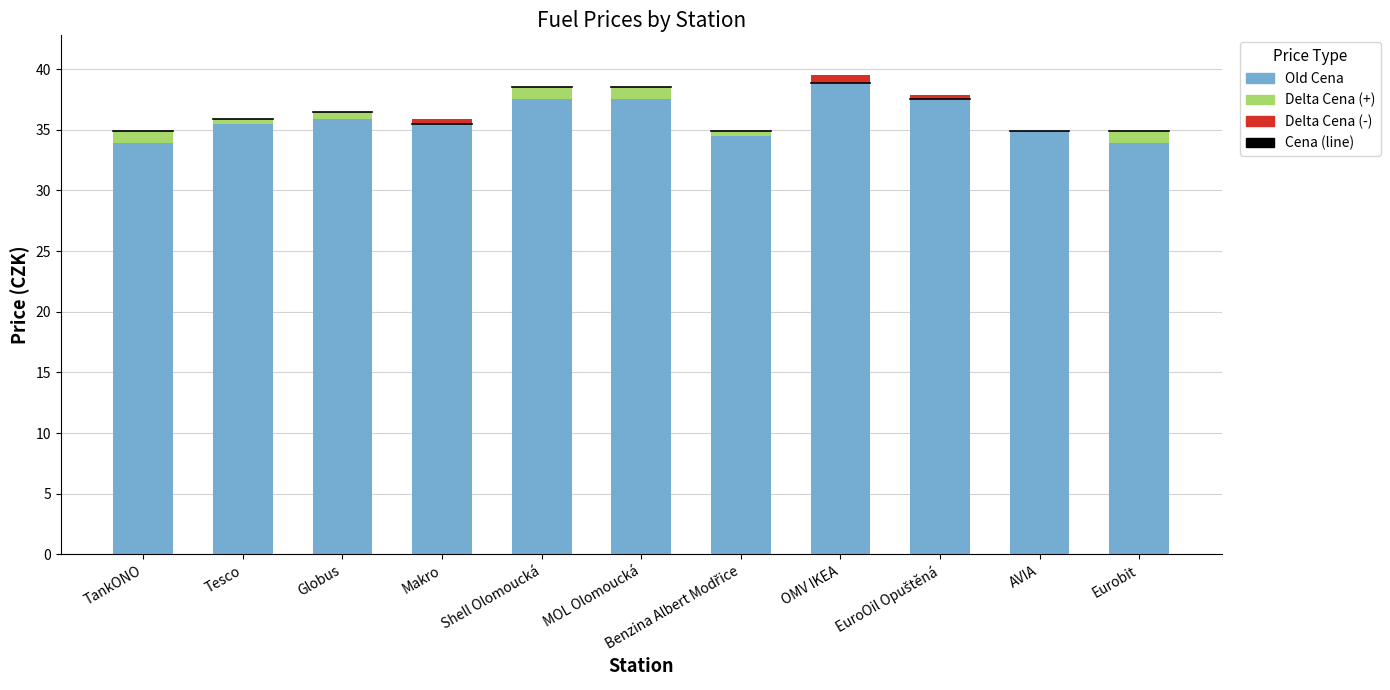

What is the average value of the Delta Cena (+) series?

0.5